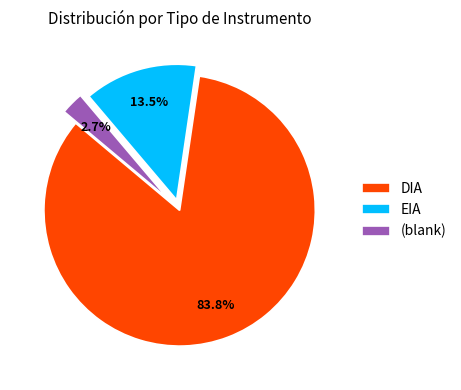

Is DIA the majority of the pie?

Yes